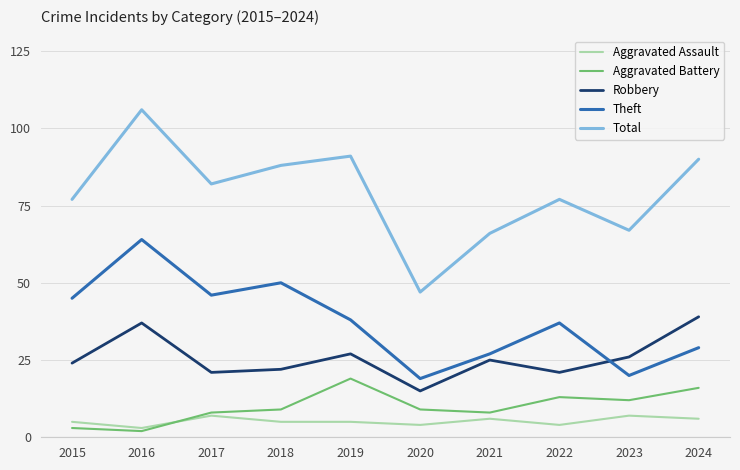

At which category is the sum across all series the highest?

2016